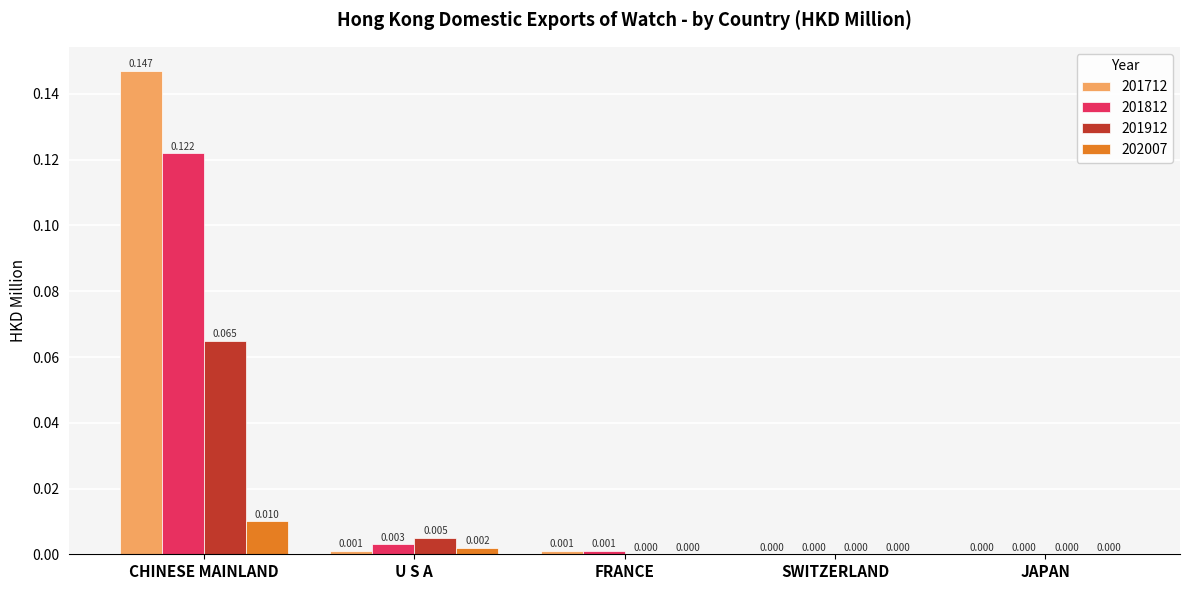

Is the value of 201812 at CHINESE MAINLAND greater than the value of 202007 at JAPAN?

Yes